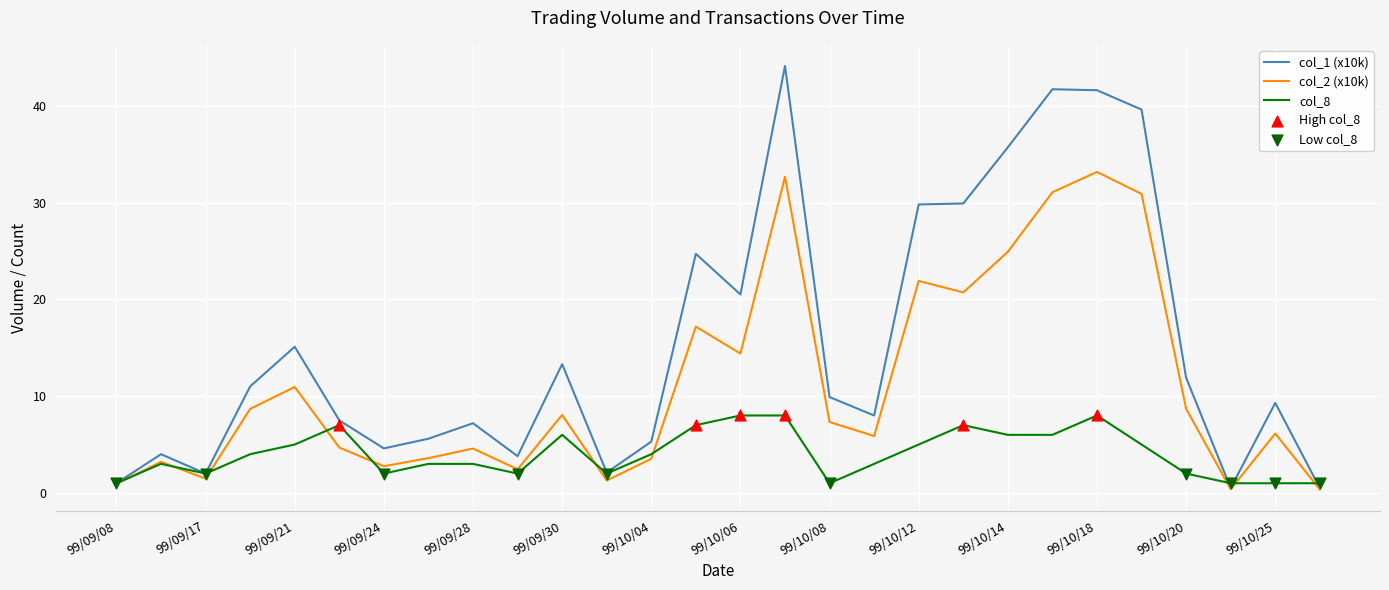

Which series has the widest spread of values?

col_1 (x10k)